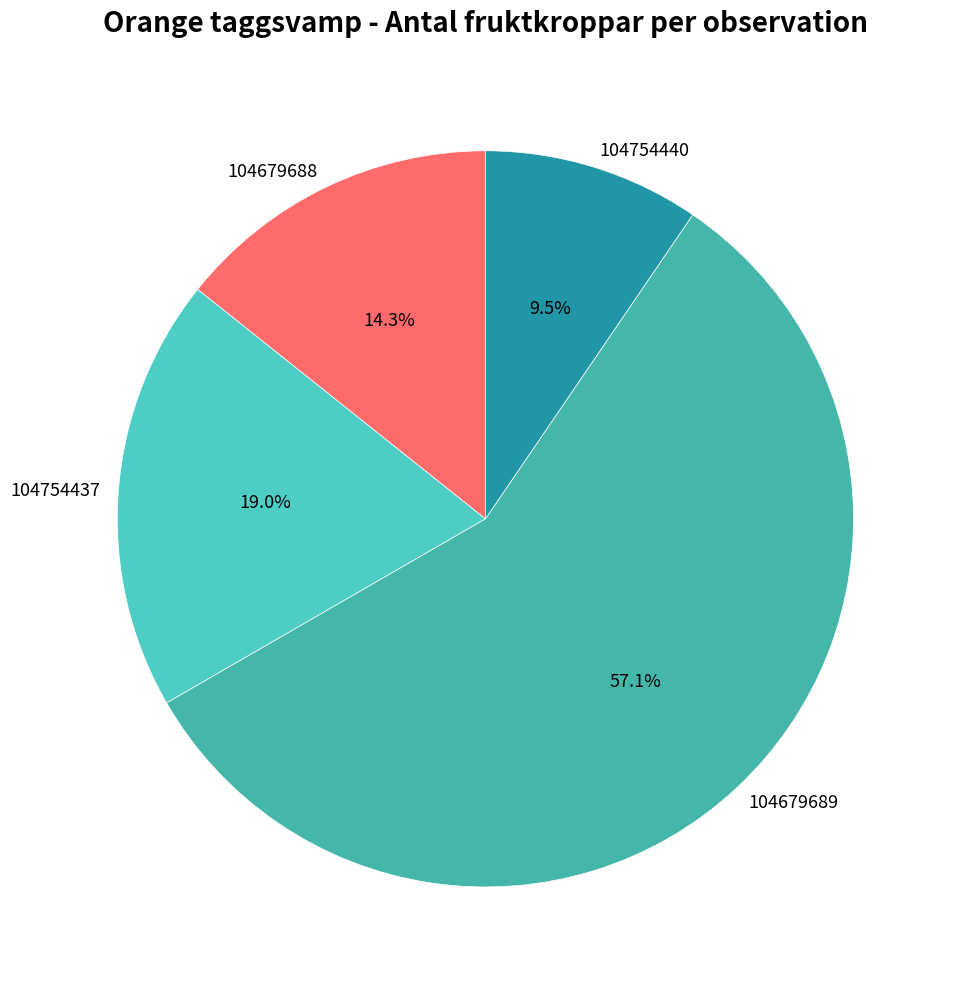

To the nearest percent, what is the difference between the 104679689 and 104679688 slice percentages?

43%